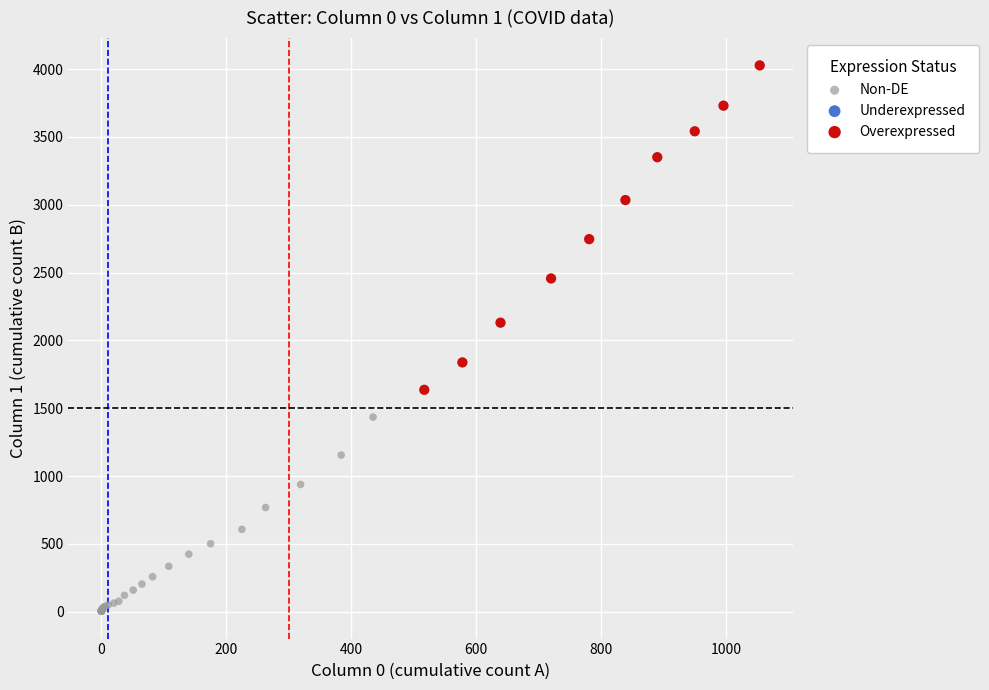

Which series has the widest spread of Y values?

Overexpressed